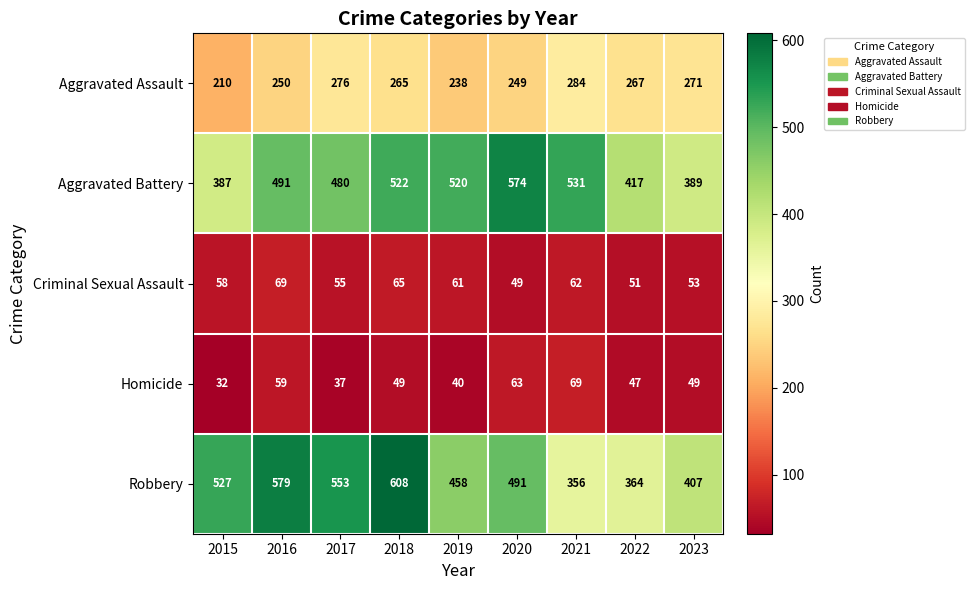

What is the difference between the highest and lowest values at 2018?

559